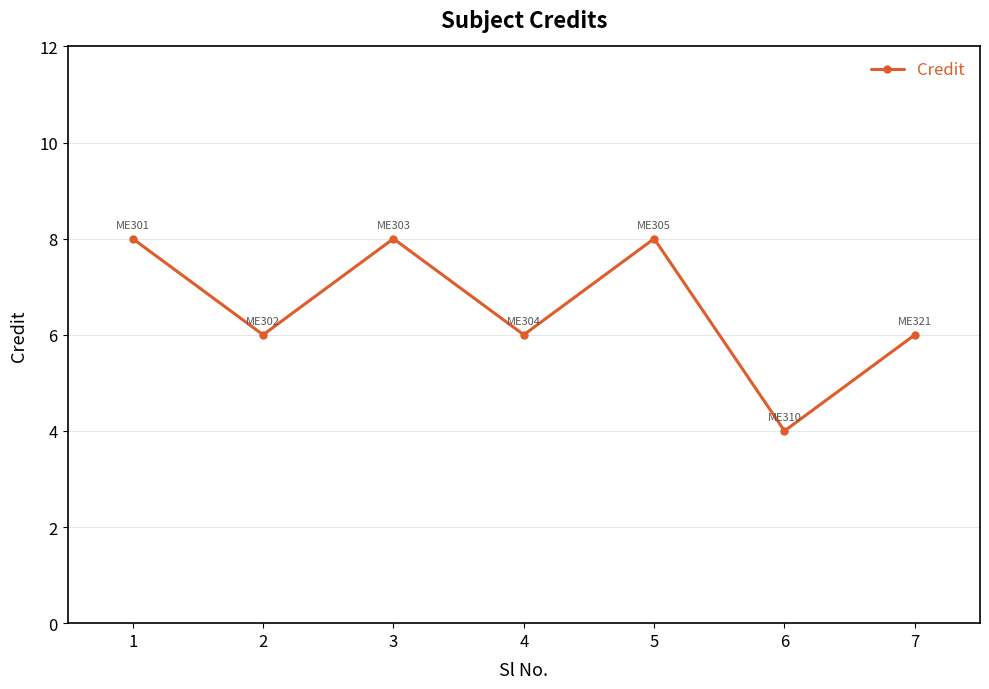

What is the smallest value displayed?

4